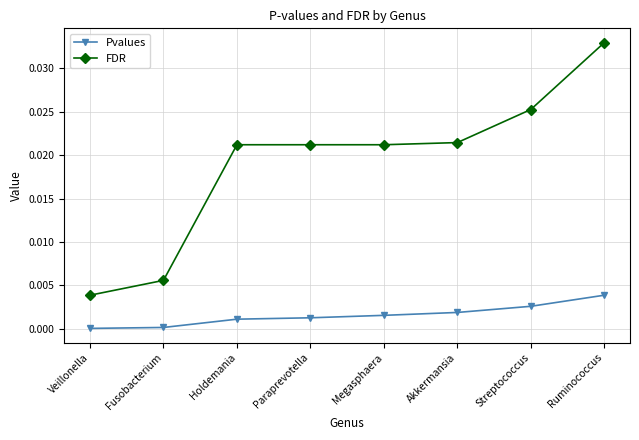

What is the label of the 8th point from the right?

Veillonella